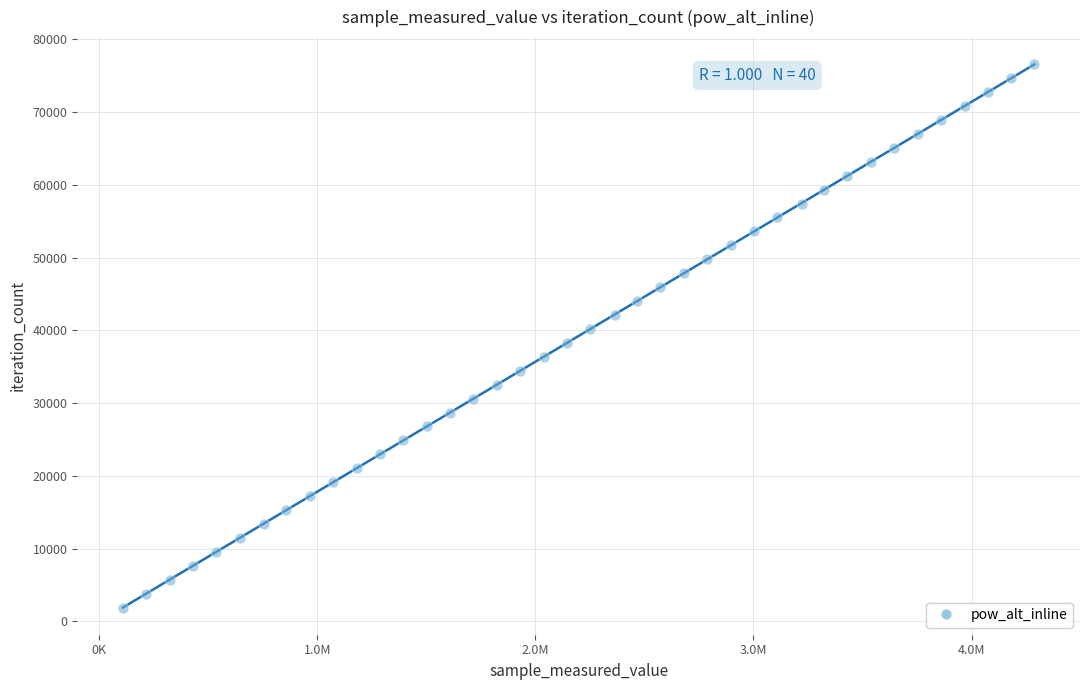

What is the range of X values (max minus min)?

4180176